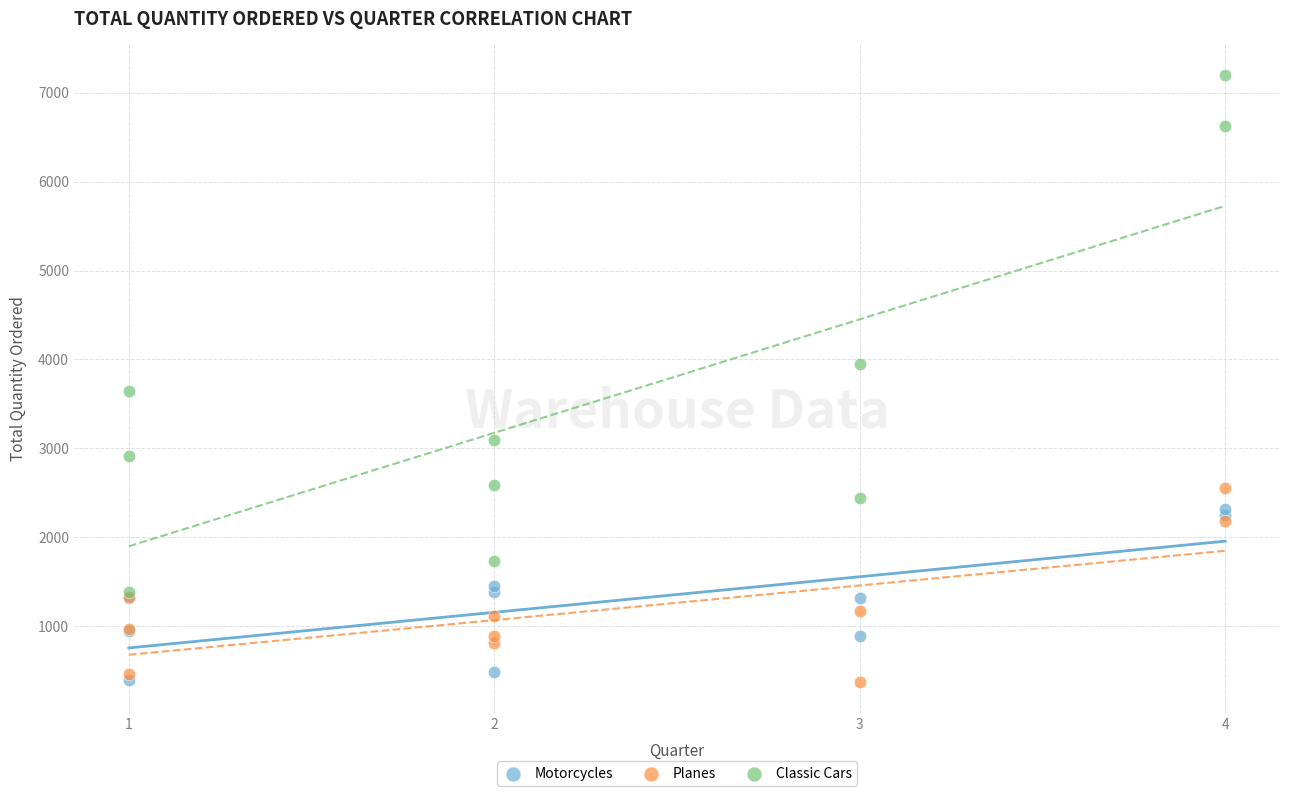

Which series reaches the maximum Y coordinate?

Classic Cars